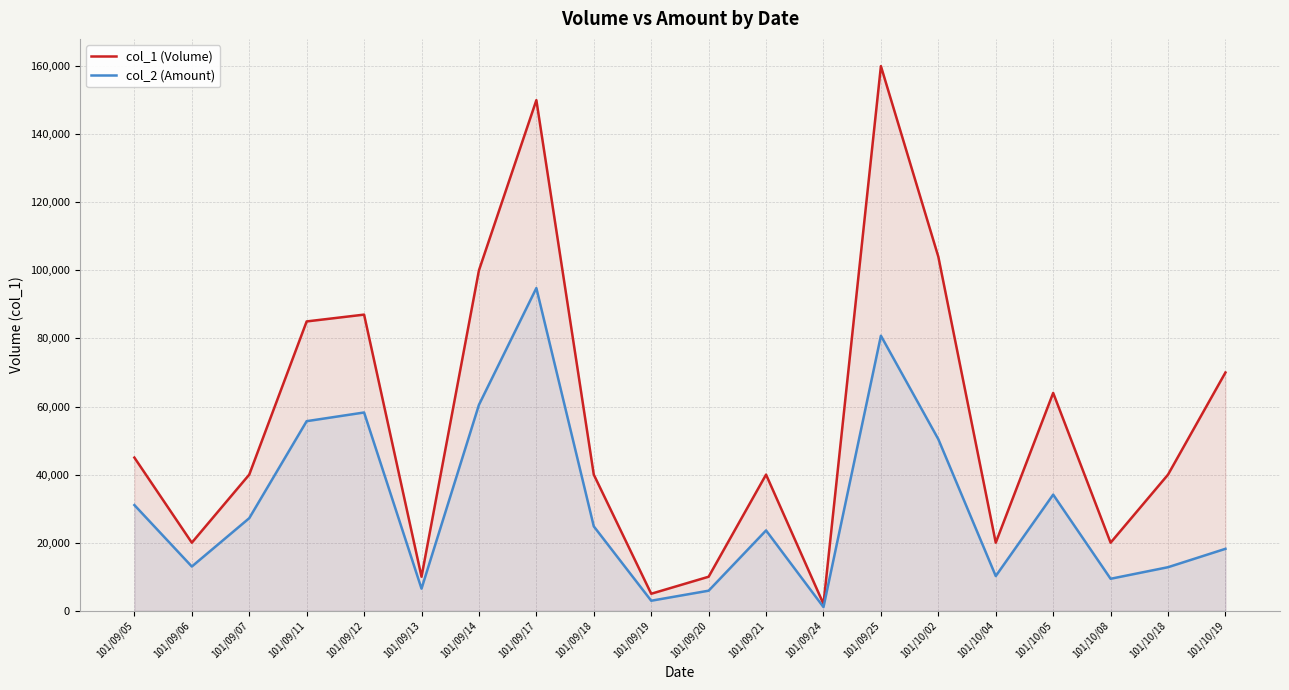

Which has a higher value, 101/09/25 or 101/10/04?

101/09/25